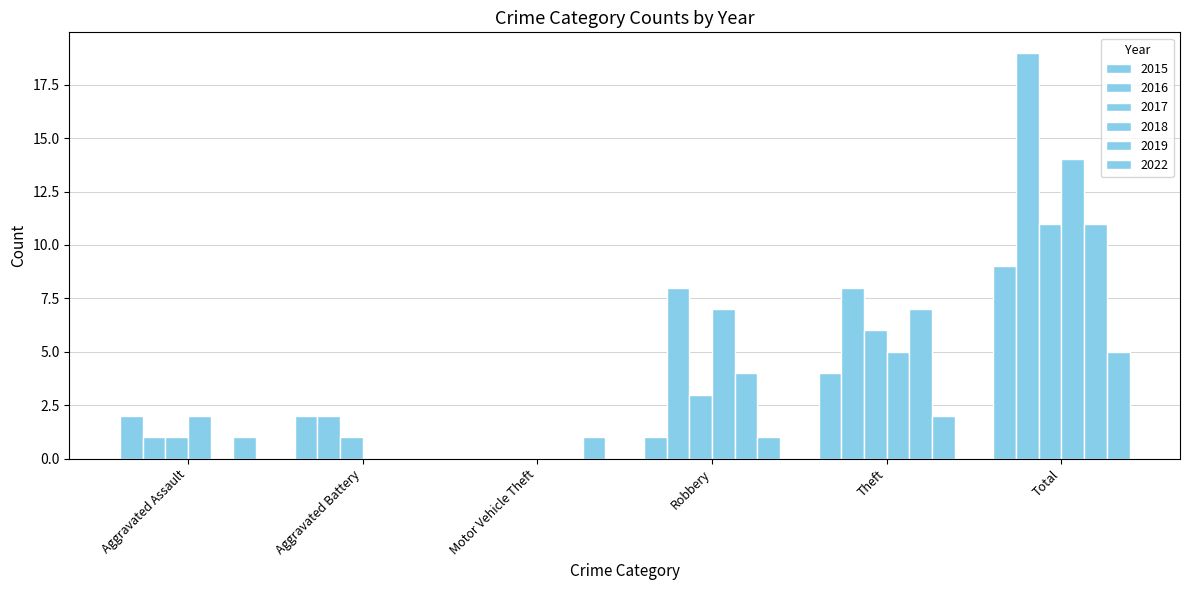

How many series are shown in this chart?

6